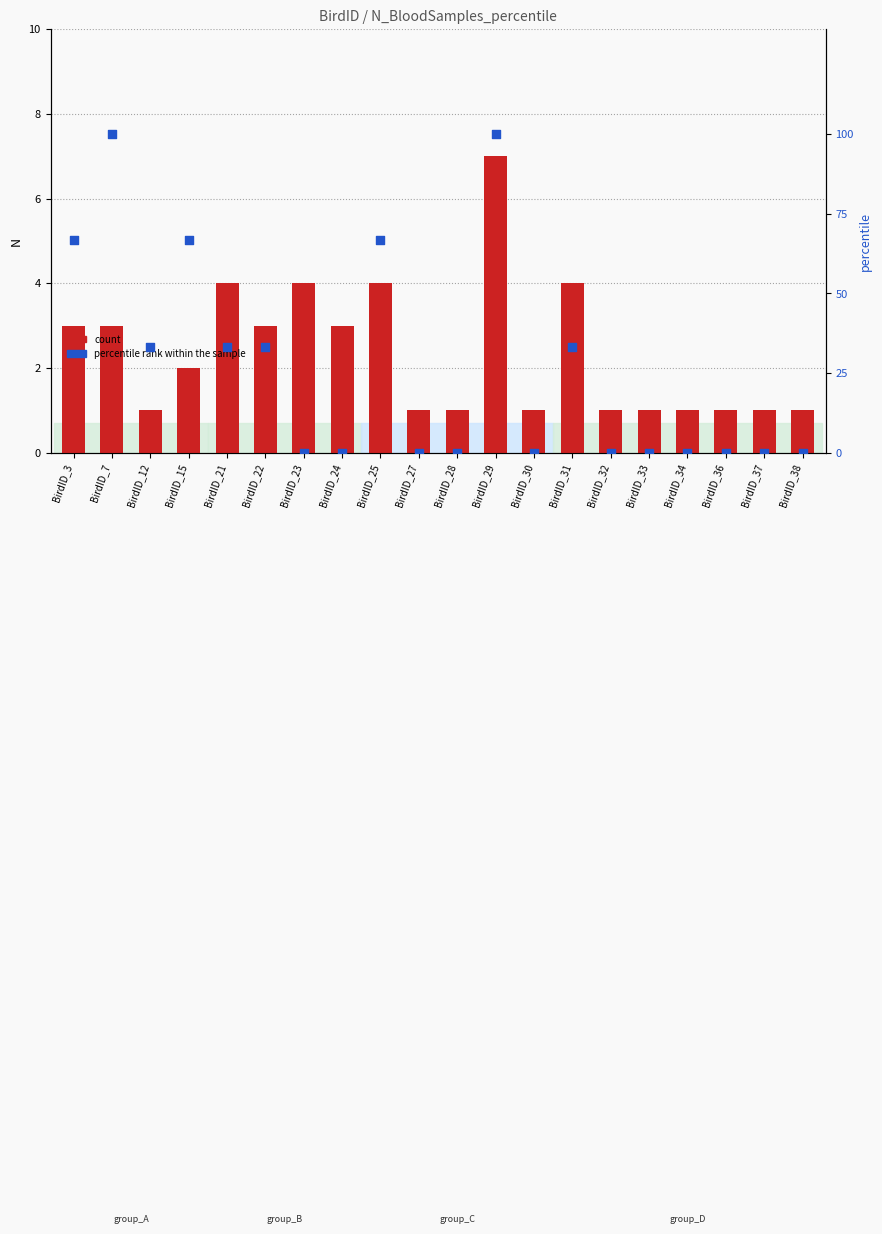

Is the value of count at BirdID_7 greater than the value of percentile rank within the sample at BirdID_38?

Yes